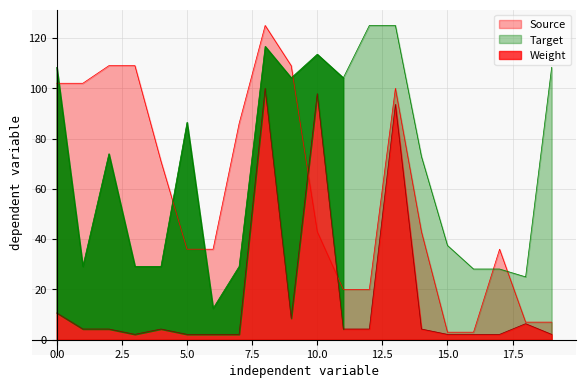

True or false: Target has a value of 39.1 at 19.

False